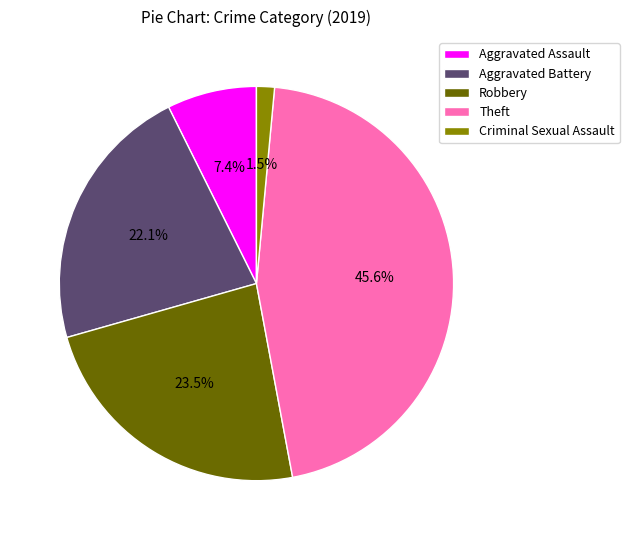

What is the smallest slice in the pie chart?

Criminal Sexual Assault